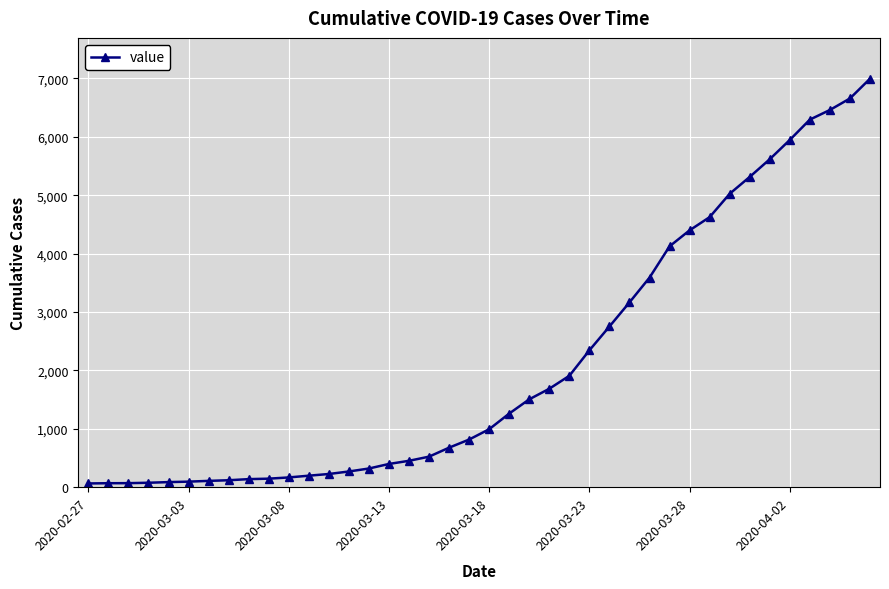

Count the number of categories in the chart.

40